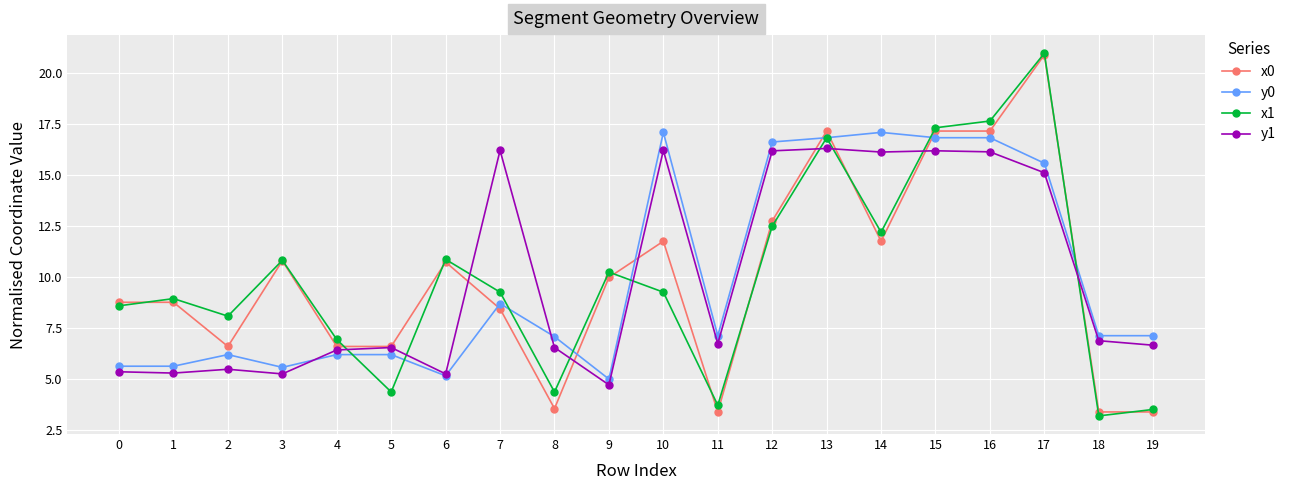

What is the total value across all series at 6?

32.1